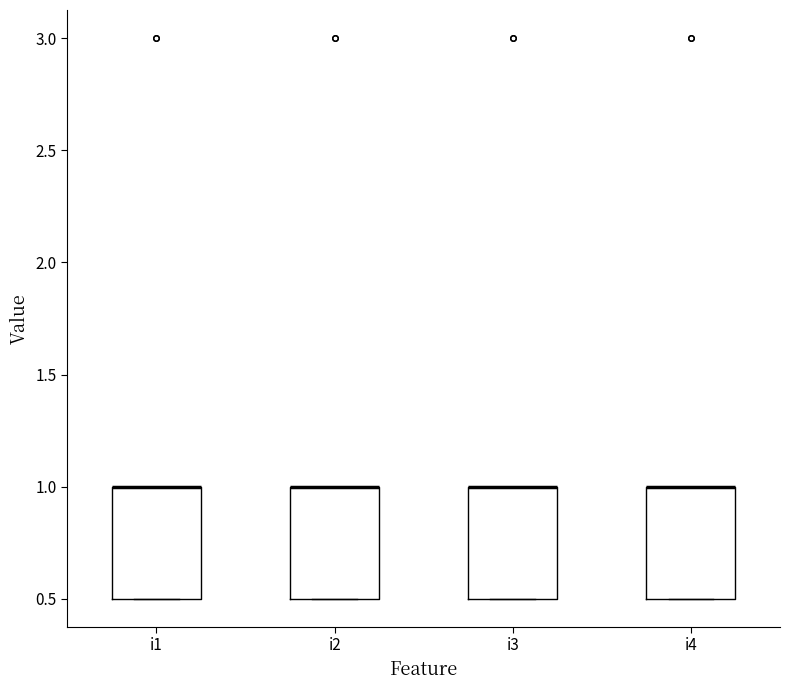

Reading left to right, read every box against the y-axis: the position of its median line, the range the box covers, and the ends of its whiskers. The values are not printed on the chart, so give them approximately, as read against the axis.

i1: median 1.0 (drawn on the box's upper edge), box 0.5 to 1.0, whiskers 0.5 to 1.0
i2: median 1.0 (drawn on the box's upper edge), box 0.5 to 1.0, whiskers 0.5 to 1.0
i3: median 1.0 (drawn on the box's upper edge), box 0.5 to 1.0, whiskers 0.5 to 1.0
i4: median 1.0 (drawn on the box's upper edge), box 0.5 to 1.0, whiskers 0.5 to 1.0